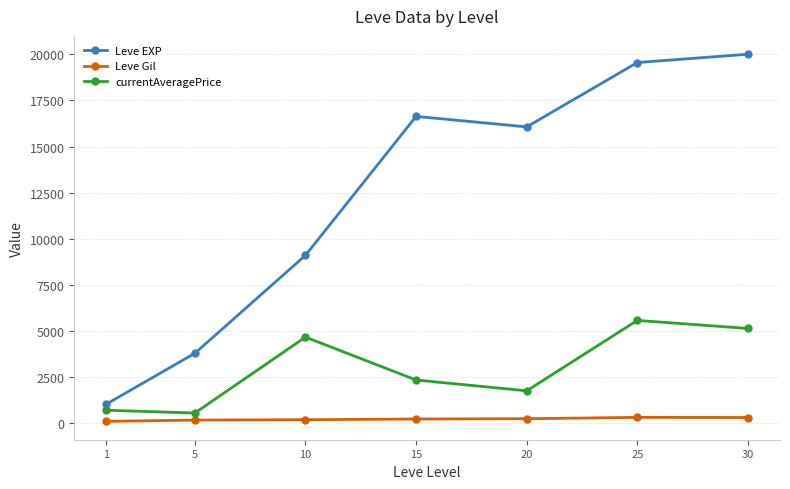

Is it true that Leve Gil equals 257.0 at 20?

True